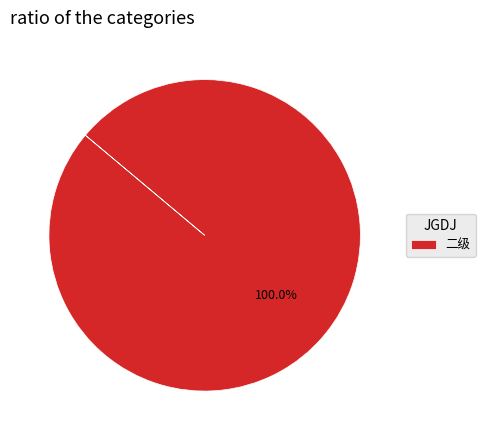

How many slices are in this pie chart?

1